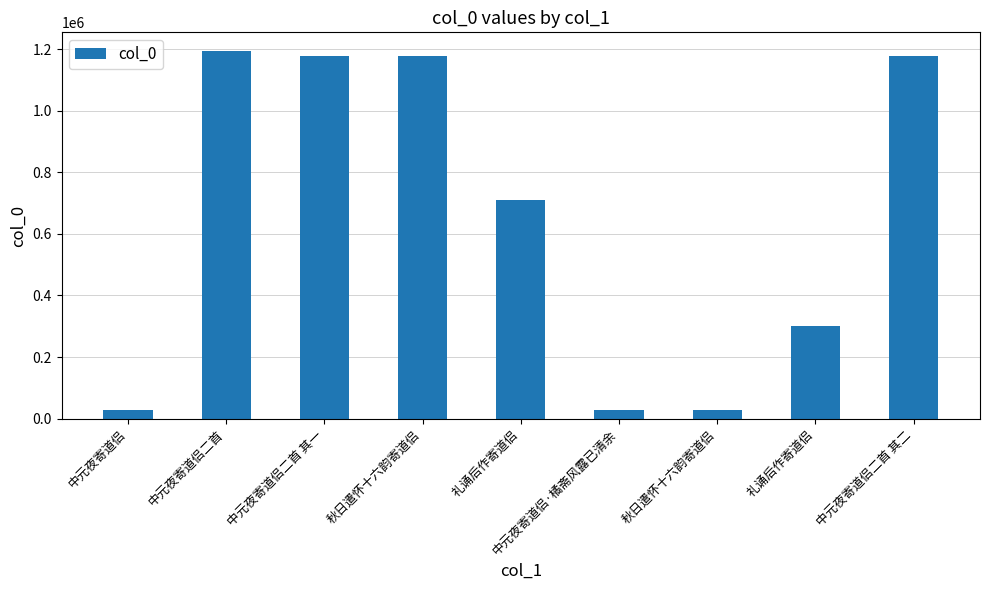

Count the number of categories in the chart.

9